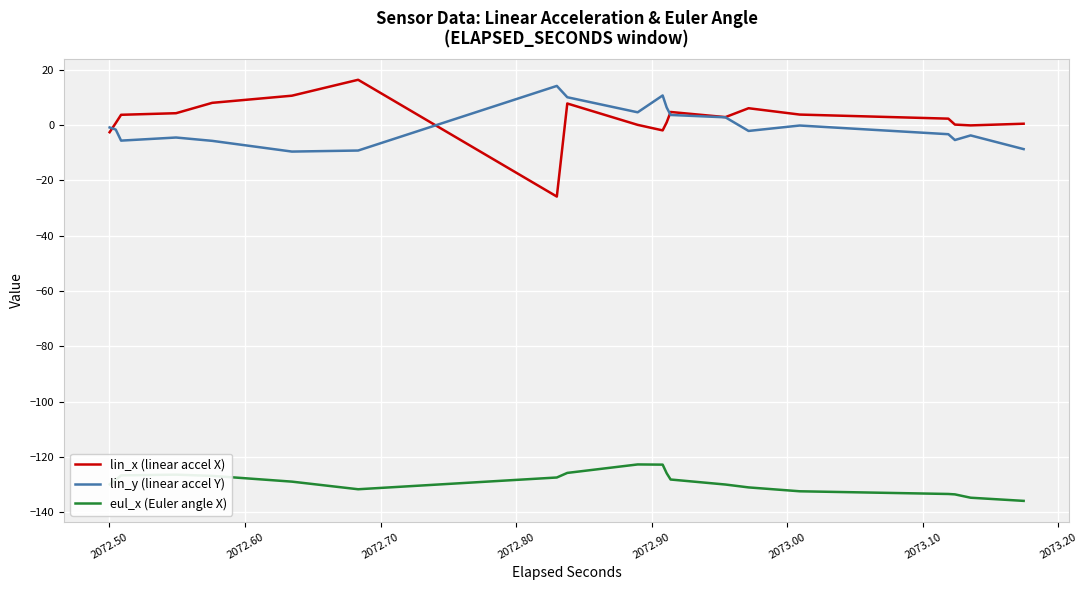

True or false: eul_x (Euler angle X) has a value of -30.2 at 21.

False